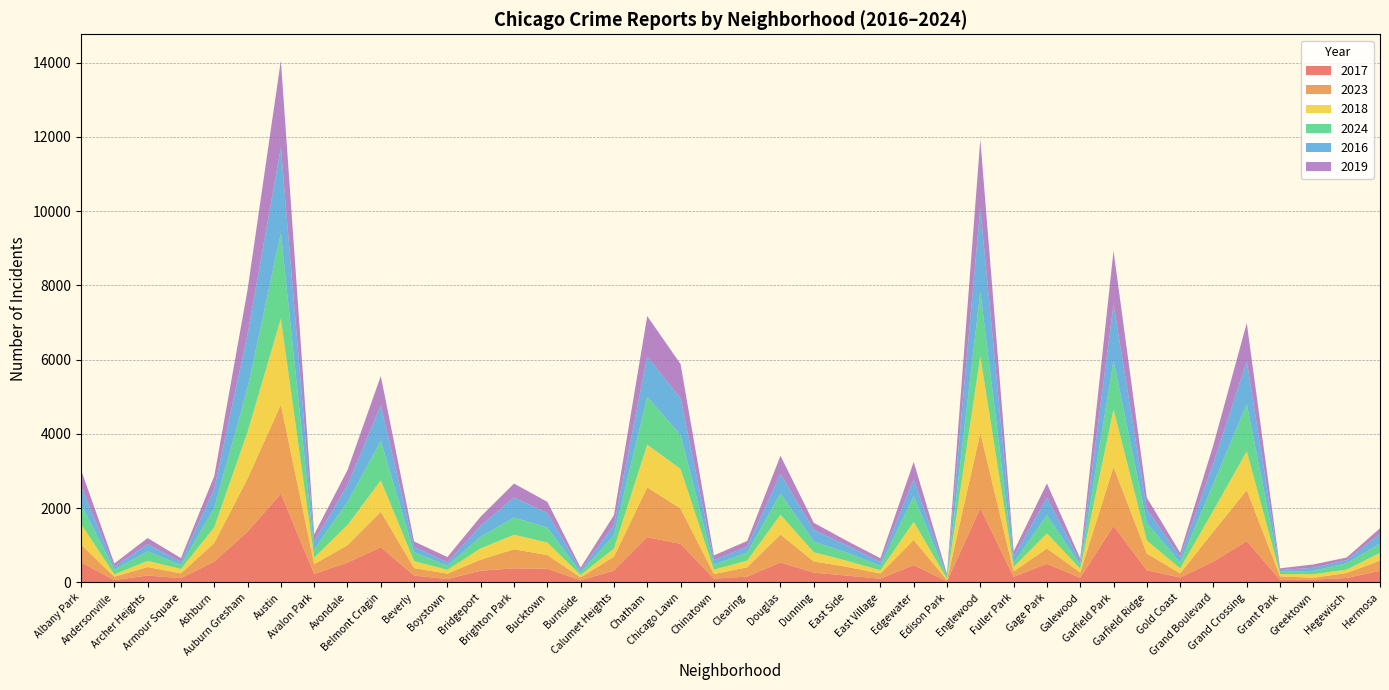

Reading left to right, transcribe all the data shown in this chart.

2017: Albany Park=538	Andersonville=65	Archer Heights=188	Armour Square=116	Ashburn=563	Auburn Gresham=1367	Austin=2393	Avalon Park=231	Avondale=536	Belmont Cragin=950	Beverly=186	Boystown=92	Bridgeport=317	Brighton Park=381	Bucktown=370	Burnside=57	Calumet Heights=320	Chatham=1218	Chicago Lawn=1041	Chinatown=103	Clearing=159	Douglas=541	Dunning=265	East Side=184	East Village=103	Edgewater=470	Edison Park=32	Englewood=2003	Fuller Park=153	Gage Park=503	Galewood=127	Garfield Park=1525	Garfield Ridge=329	Gold Coast=135	Grand Boulevard=564	Grand Crossing=1115	Grant Park=70	Greektown=76	Hegewisch=122	Hermosa=313
2023: Albany Park=482	Andersonville=90	Archer Heights=228	Armour Square=131	Ashburn=499	Auburn Gresham=1430	Austin=2395	Avalon Park=263	Avondale=468	Belmont Cragin=953	Beverly=202	Boystown=144	Bridgeport=299	Brighton Park=513	Bucktown=369	Burnside=80	Calumet Heights=372	Chatham=1344	Chicago Lawn=951	Chinatown=126	Clearing=250	Douglas=750	Dunning=301	East Side=236	East Village=139	Edgewater=676	Edison Park=33	Englewood=2021	Fuller Park=145	Gage Park=413	Galewood=142	Garfield Park=1585	Garfield Ridge=449	Gold Coast=110	Grand Boulevard=811	Grand Crossing=1371	Grant Park=95	Greektown=50	Hegewisch=134	Hermosa=275
2018: Albany Park=557	Andersonville=61	Archer Heights=166	Armour Square=116	Ashburn=425	Auburn Gresham=1256	Austin=2317	Avalon Park=173	Avondale=544	Belmont Cragin=846	Beverly=185	Boystown=104	Bridgeport=303	Brighton Park=392	Bucktown=336	Burnside=64	Calumet Heights=221	Chatham=1149	Chicago Lawn=1064	Chinatown=116	Clearing=180	Douglas=533	Dunning=249	East Side=163	East Village=87	Edgewater=487	Edison Park=35	Englewood=2066	Fuller Park=118	Gage Park=406	Galewood=103	Garfield Park=1554	Garfield Ridge=351	Gold Coast=134	Grand Boulevard=569	Grand Crossing=1045	Grant Park=63	Greektown=95	Hegewisch=90	Hermosa=210
2024: Albany Park=529	Andersonville=129	Archer Heights=255	Armour Square=109	Ashburn=515	Auburn Gresham=1187	Austin=2303	Avalon Park=225	Avondale=618	Belmont Cragin=1063	Beverly=239	Boystown=110	Bridgeport=316	Brighton Park=463	Bucktown=407	Burnside=66	Calumet Heights=356	Chatham=1291	Chicago Lawn=909	Chinatown=134	Clearing=215	Douglas=574	Dunning=289	East Side=219	East Village=122	Edgewater=695	Edison Park=48	Englewood=1740	Fuller Park=114	Gage Park=492	Galewood=103	Garfield Park=1314	Garfield Ridge=474	Gold Coast=158	Grand Boulevard=723	Grand Crossing=1274	Grant Park=63	Greektown=91	Hegewisch=174	Hermosa=247
2016: Albany Park=489	Andersonville=78	Archer Heights=197	Armour Square=81	Ashburn=525	Auburn Gresham=1445	Austin=2298	Avalon Park=214	Avondale=454	Belmont Cragin=957	Beverly=151	Boystown=89	Bridgeport=296	Brighton Park=539	Bucktown=389	Burnside=71	Calumet Heights=276	Chatham=1086	Chicago Lawn=995	Chinatown=122	Clearing=161	Douglas=525	Dunning=312	East Side=194	East Village=103	Edgewater=453	Edison Park=54	Englewood=2254	Fuller Park=161	Gage Park=469	Galewood=88	Garfield Park=1507	Garfield Ridge=365	Gold Coast=156	Grand Boulevard=548	Grand Crossing=1151	Grant Park=45	Greektown=83	Hegewisch=83	Hermosa=264
2019: Albany Park=437	Andersonville=90	Archer Heights=163	Armour Square=103	Ashburn=338	Auburn Gresham=1199	Austin=2351	Avalon Park=191	Avondale=405	Belmont Cragin=789	Beverly=141	Boystown=147	Bridgeport=244	Brighton Park=376	Bucktown=301	Burnside=63	Calumet Heights=268	Chatham=1085	Chicago Lawn=922	Chinatown=128	Clearing=153	Douglas=490	Dunning=191	East Side=122	East Village=99	Edgewater=466	Edison Park=33	Englewood=1844	Fuller Park=145	Gage Park=385	Galewood=85	Garfield Park=1444	Garfield Ridge=316	Gold Coast=110	Grand Boulevard=495	Grand Crossing=1031	Grant Park=46	Greektown=91	Hegewisch=70	Hermosa=151